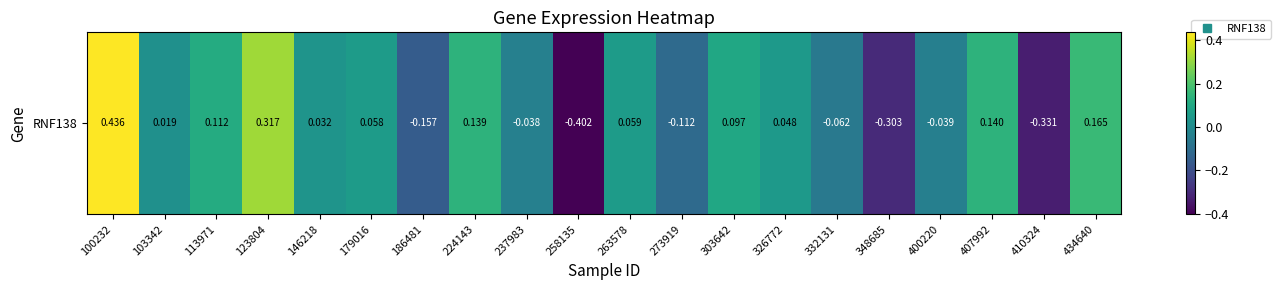

The value at 326772 is 0.0. True or false?

False